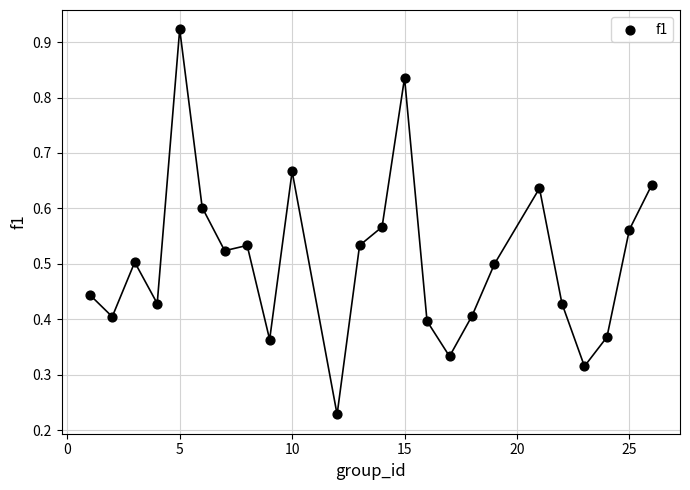

What is the range of X values (max minus min)?

25.0